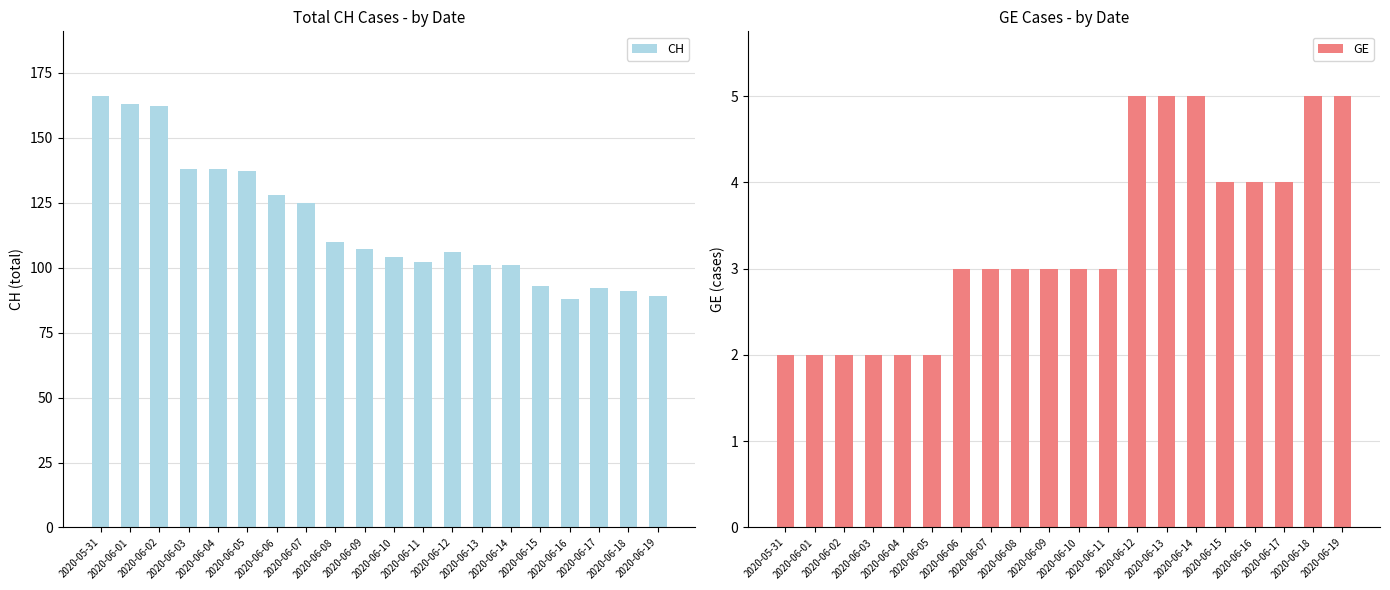

At 2020-06-19, list the series in order from smallest to largest.

GE, CH